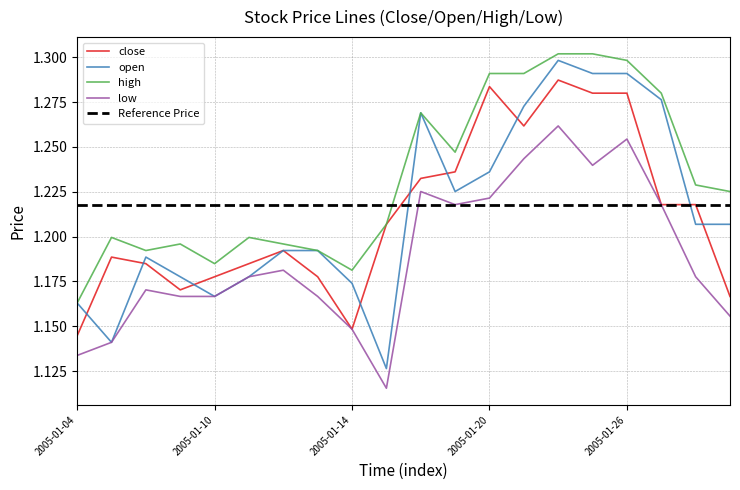

How many high values are between 1 and 2?

20